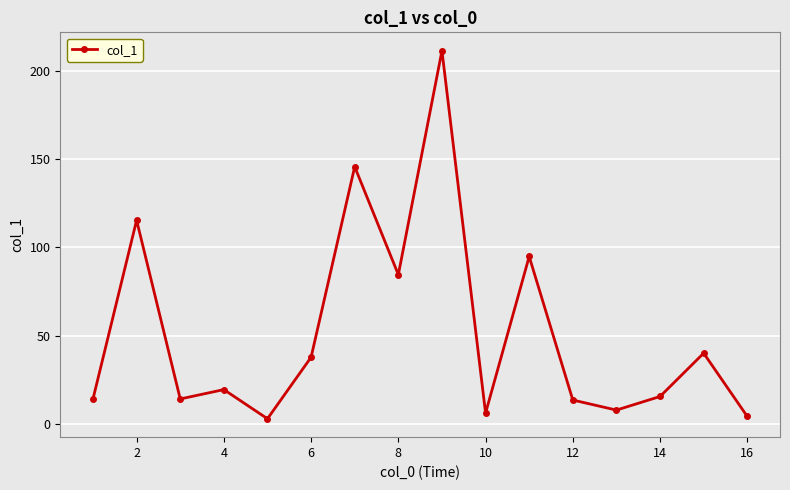

How many interior local peaks (higher than both neighbors) does the data have?

6